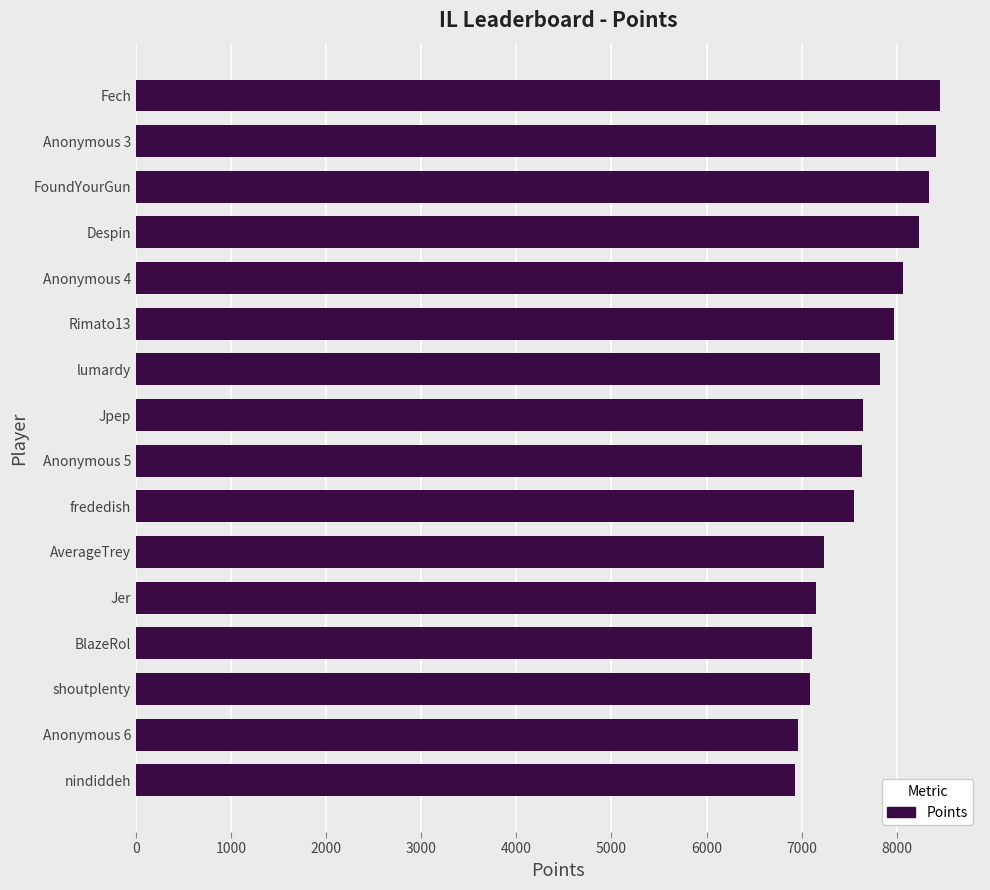

How many categories are shown in the chart?

16